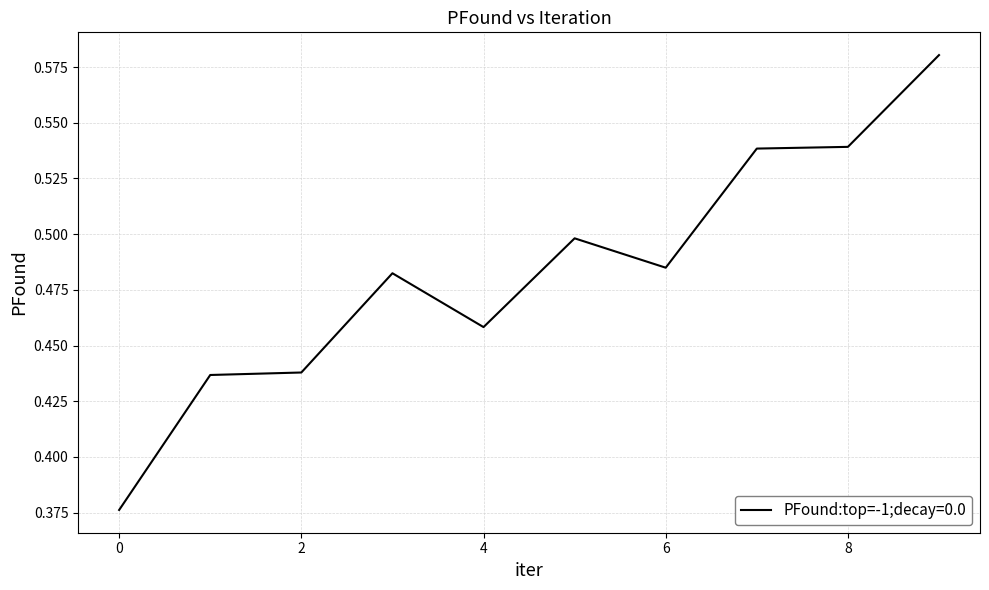

How many lines are shown in the chart?

1